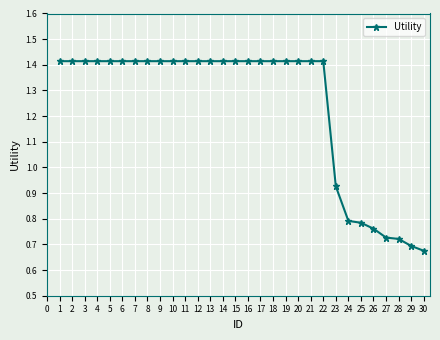

Count the number of categories in the chart.

30